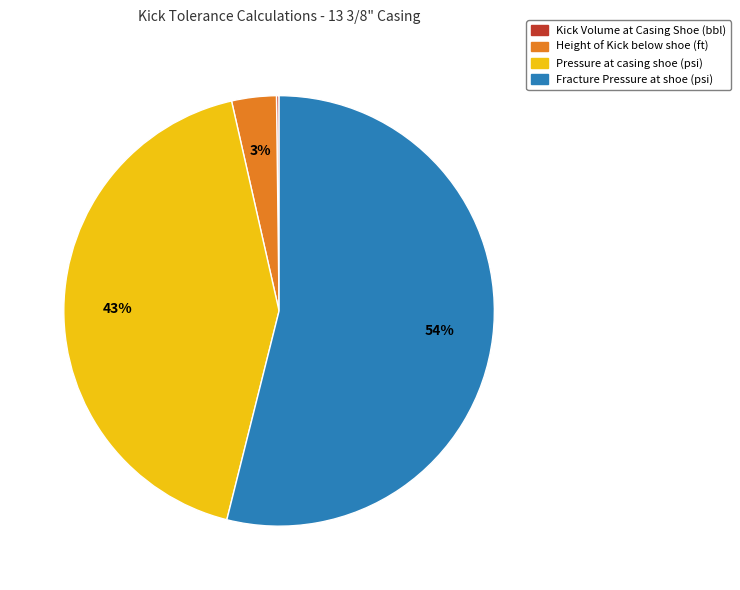

To the nearest percent, what portion does Fracture Pressure at shoe (psi) represent?

54%